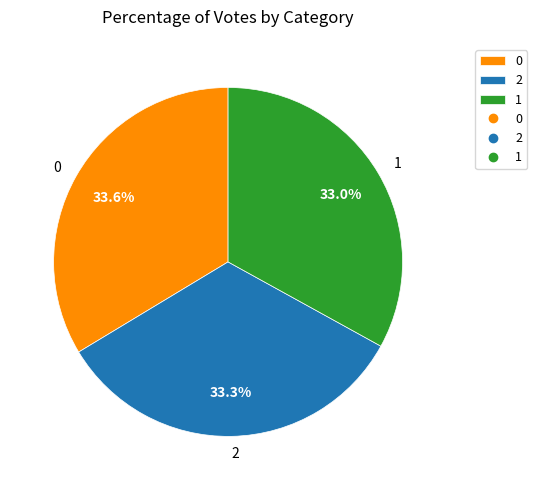

What is the ratio of the value at 2 to the value at 1?

1.0